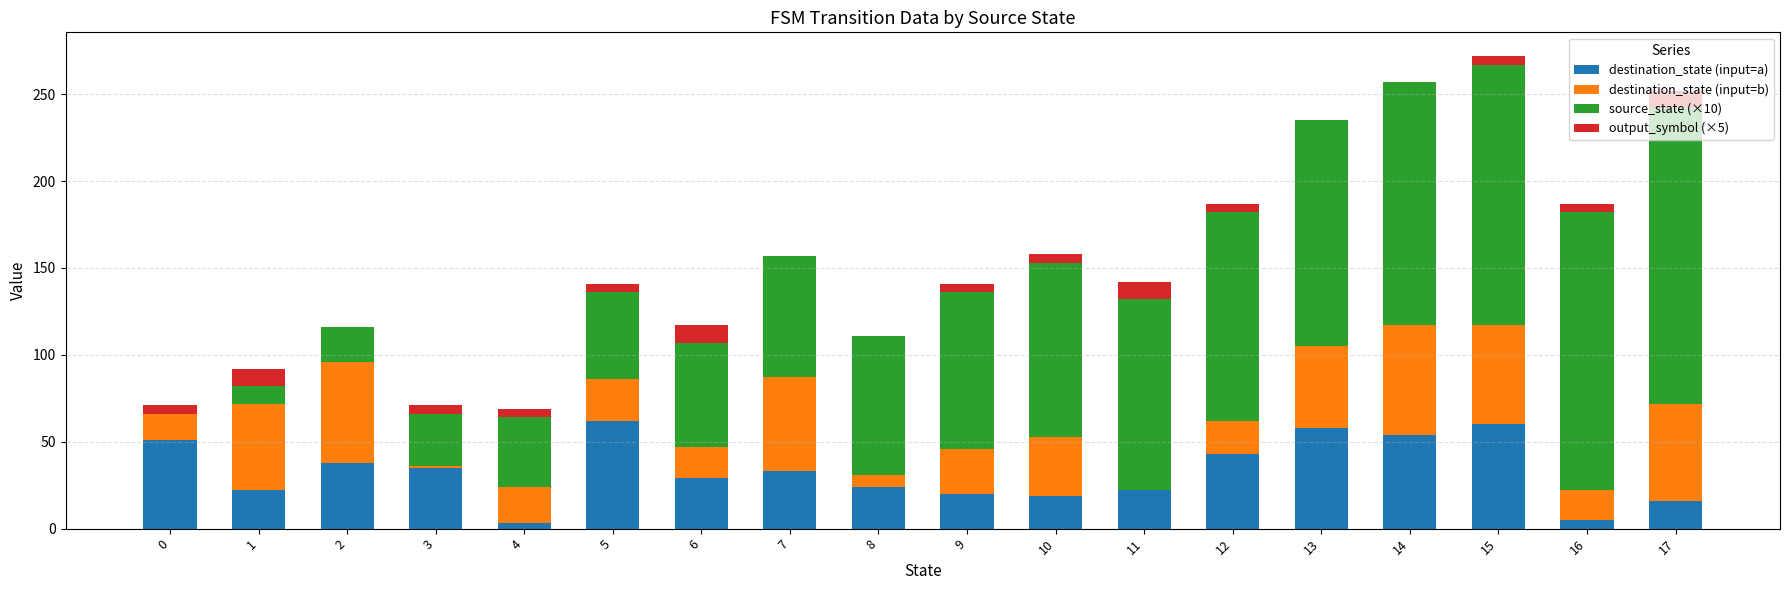

What is the maximum value for destination_state (input=a)?

62